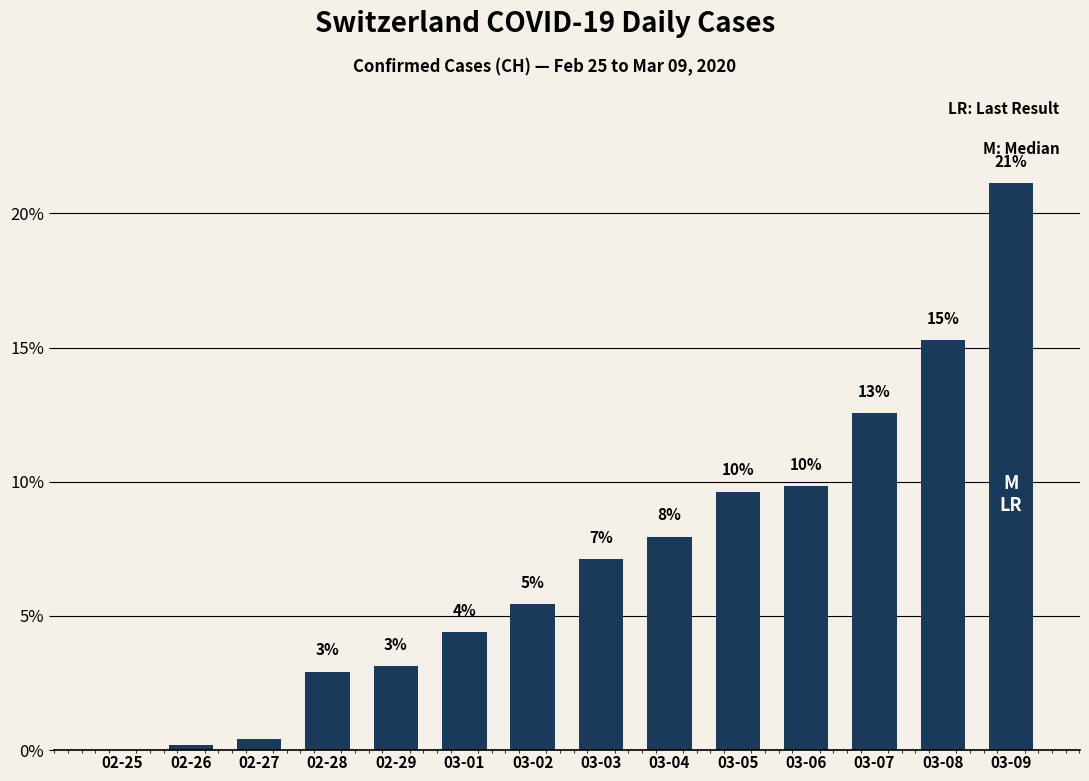

Reading right to left, what are all the values shown in this chart?

03-09=21.1	03-08=15.3	03-07=12.6	03-06=9.8	03-05=9.6	03-04=7.9	03-03=7.1	03-02=5.4	03-01=4.4	02-29=3.1	02-28=2.9	02-27=0.4	02-26=0.2	02-25=0.0